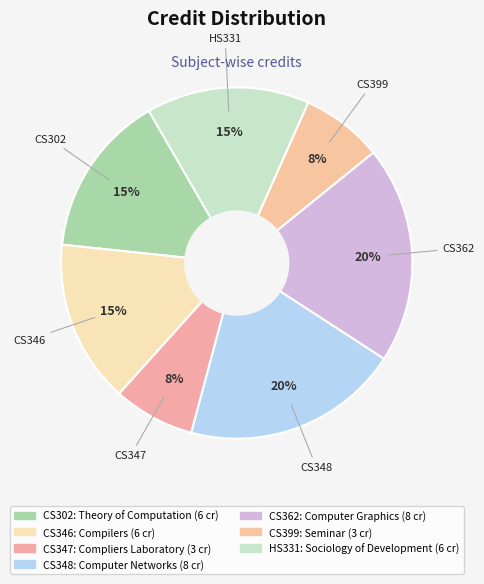

How many segments does this pie chart have?

7